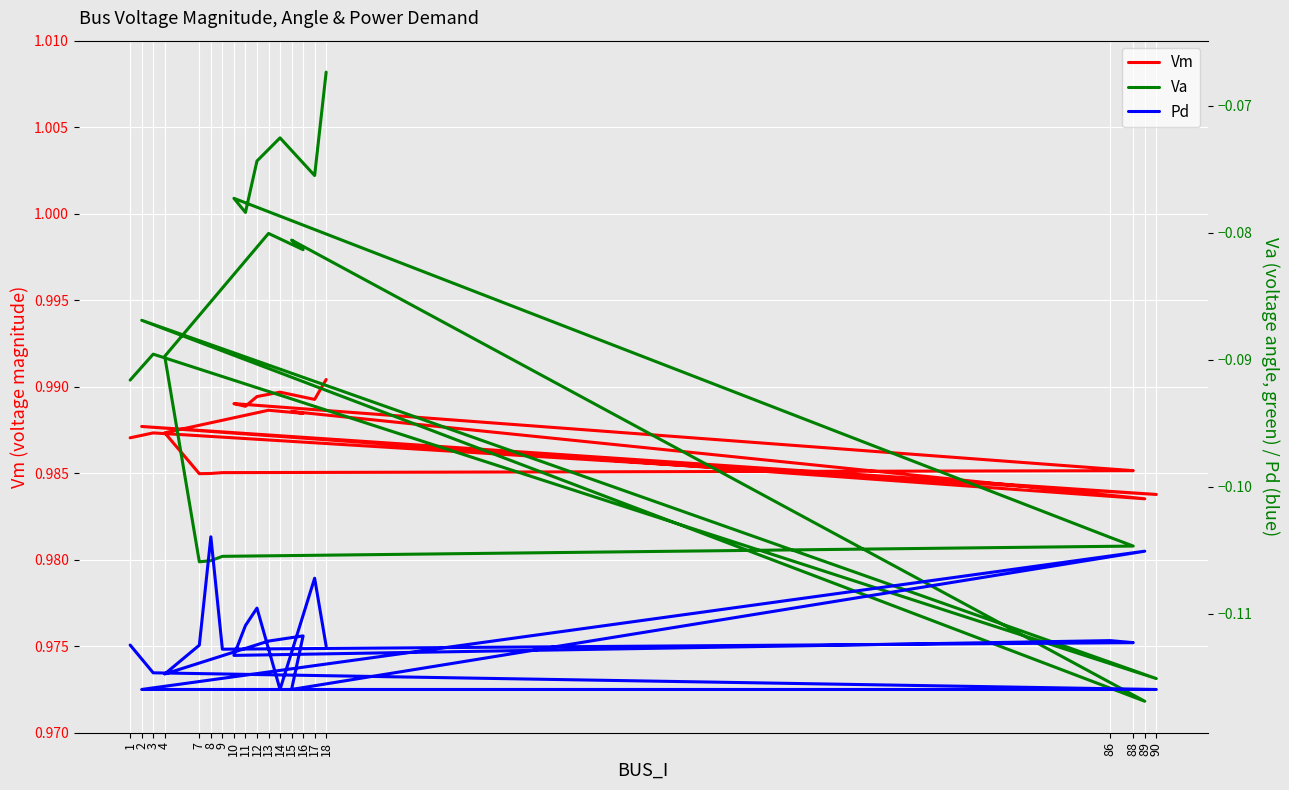

At which label does Vm reach its peak?

18